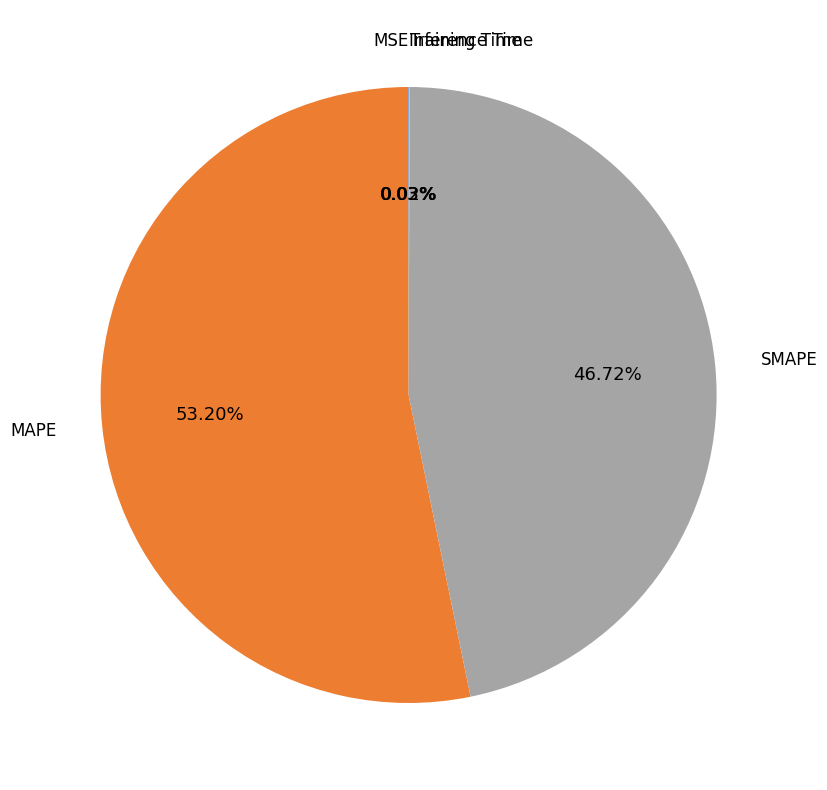

To the nearest percent, what is the average slice percentage?

20%